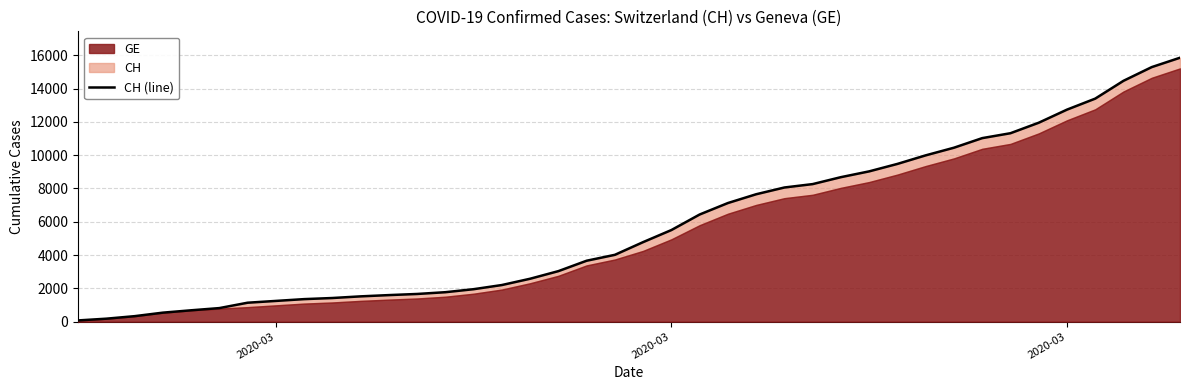

True or false: there are more than 0 points higher than both neighbors.

False